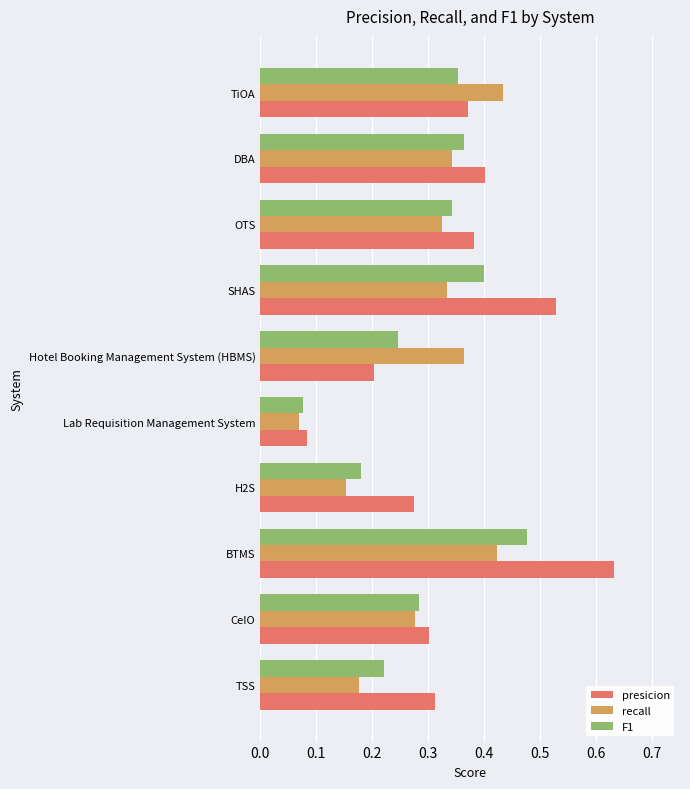

The value of recall at CeIO is 0.5. True or false?

False